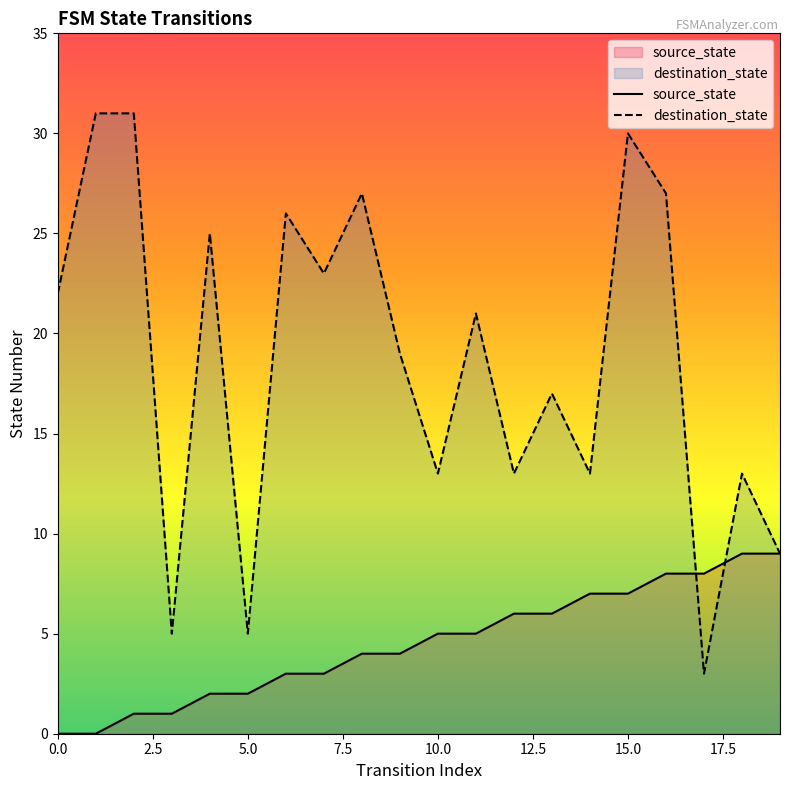

List the series in order of their overall mean, highest first.

destination_state, source_state